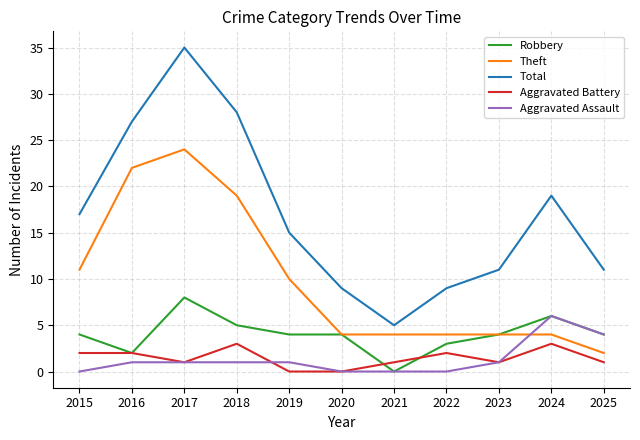

True or false: Total and Aggravated Battery cross at least once.

False